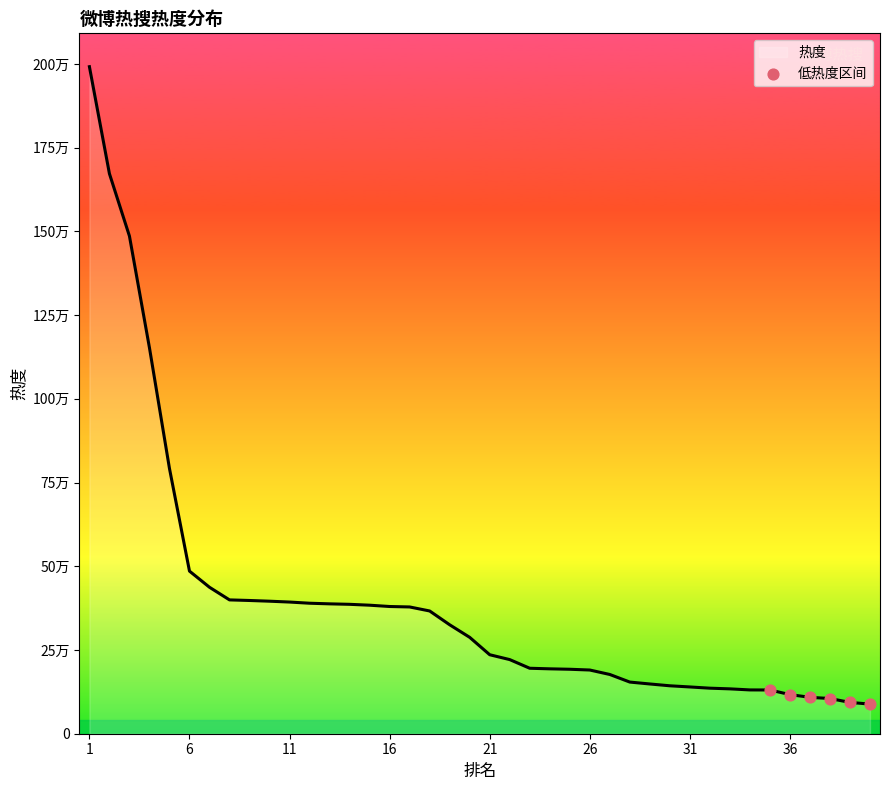

Is this an area chart (filled region under the line)?

Yes